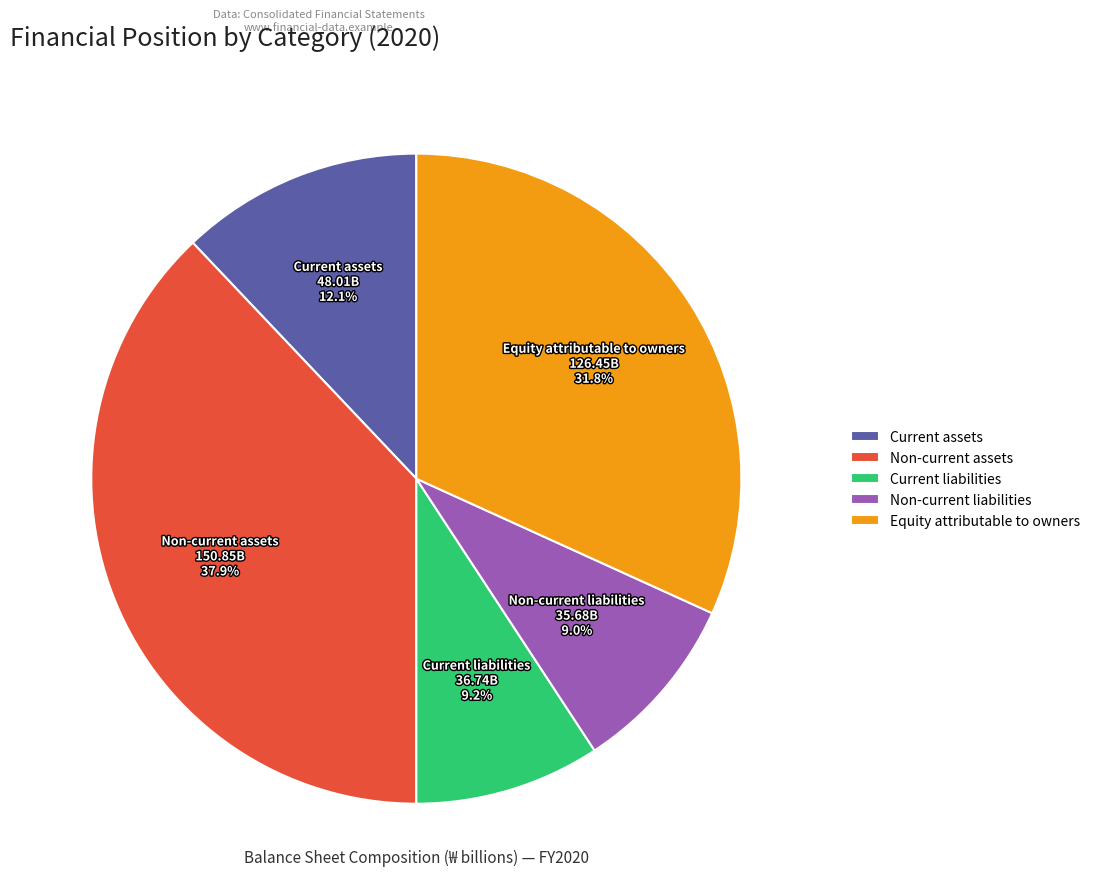

Combined, what portion of the pie is Non-current assets and Equity attributable to owners?

69.7%